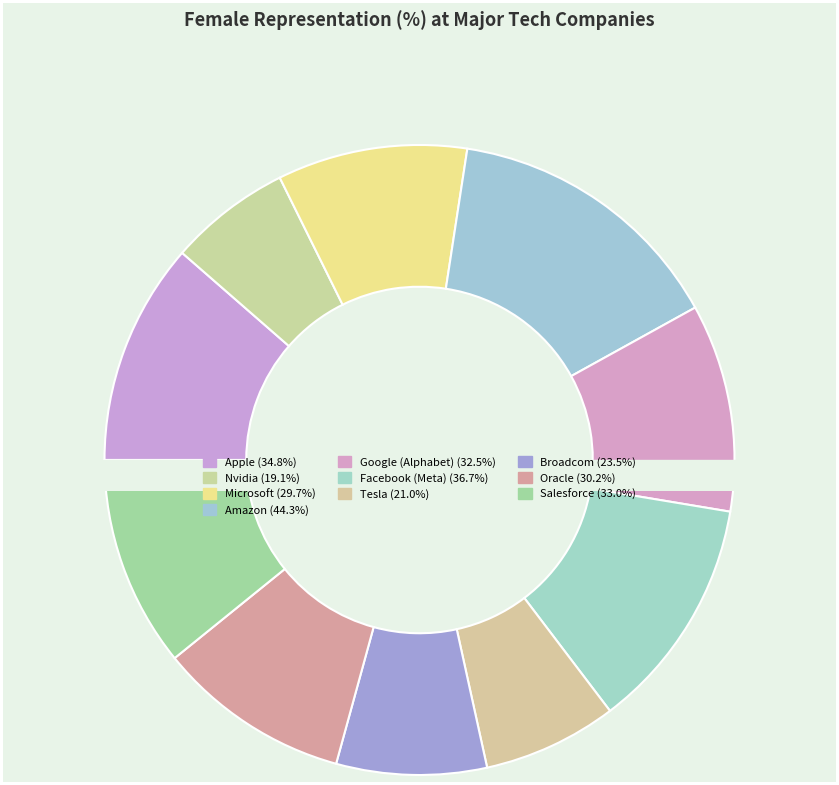

Rank the categories by value from lowest to highest.

Nvidia, Tesla, Broadcom, Microsoft, Oracle, Google (Alphabet), Salesforce, Apple, Facebook (Meta), Amazon